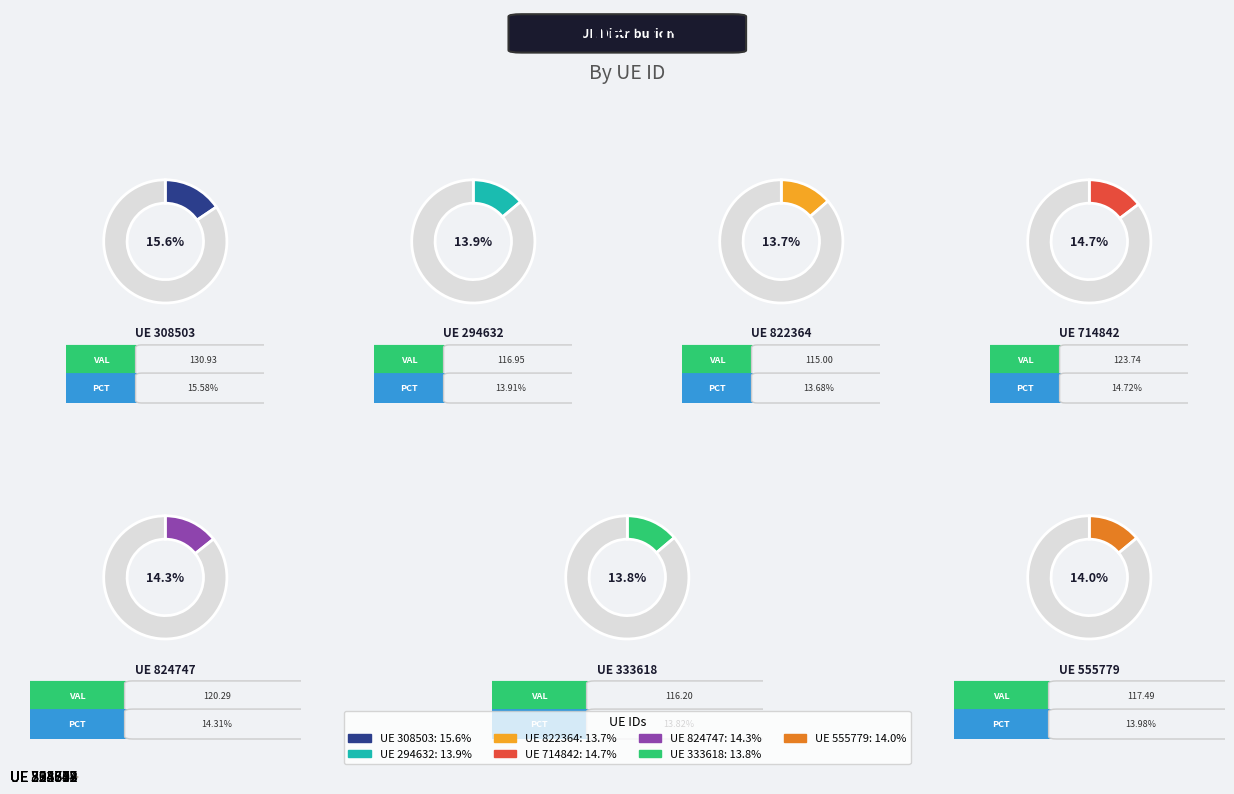

Is it true that 333618 is 14% of the pie?

True